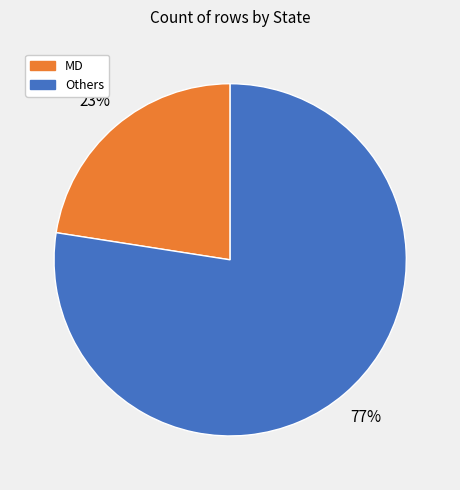

Does any single category account for the majority?

Yes